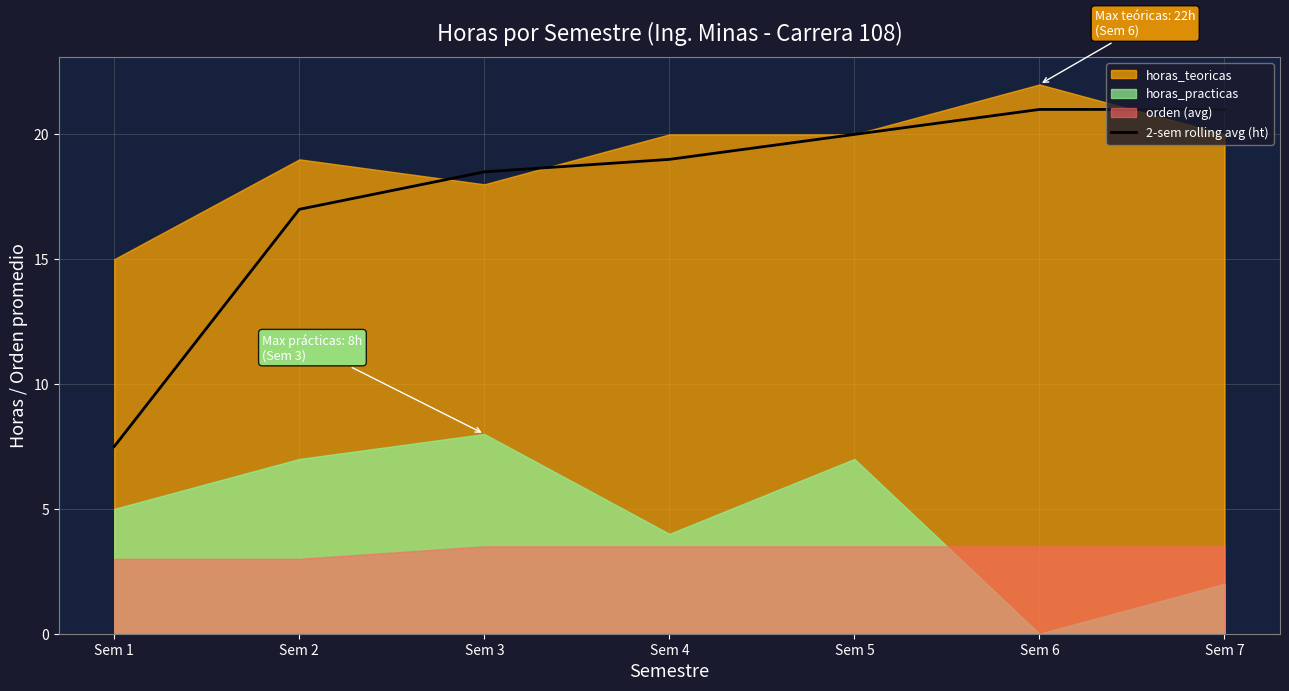

Which category has the lowest value in the 2-sem rolling avg (ht) series?

Sem 1